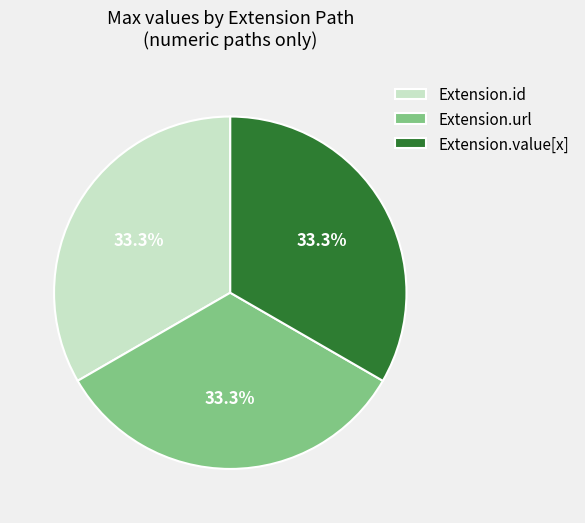

Approximately how many times larger is the value at Extension.value[x] compared to Extension.url?

1.0